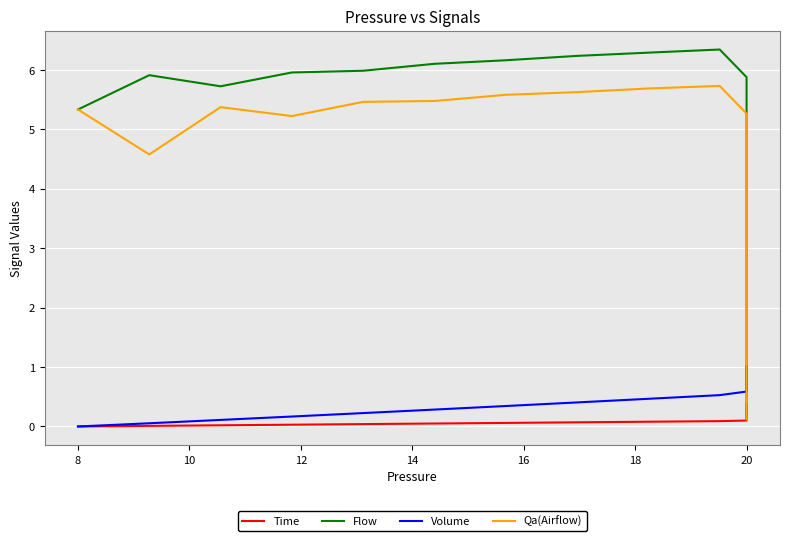

What is the value of the Qa(Airflow) point at the 19th from the left?

5.6